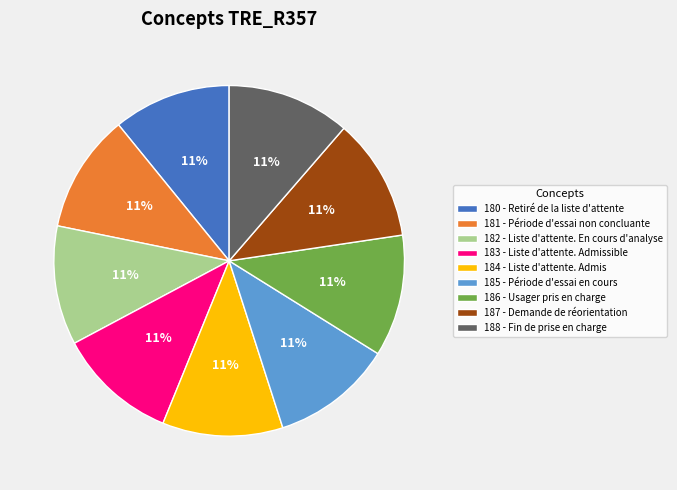

Is it true that 183 - Liste d'attente. Admissible is 19% of the pie?

False